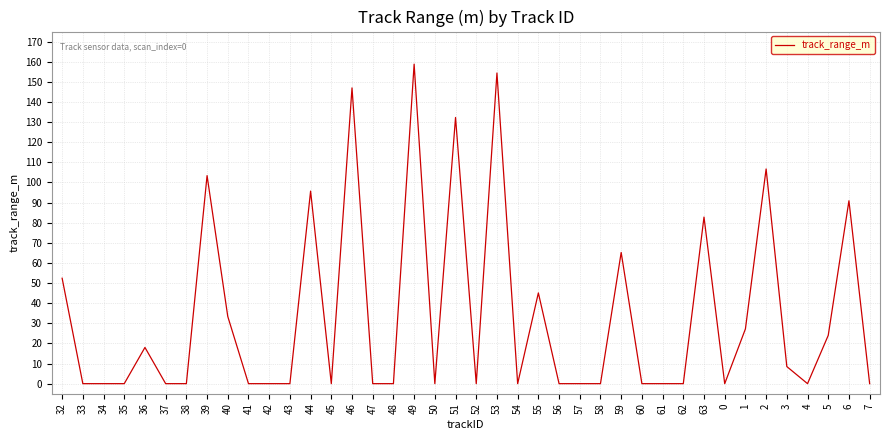

The value at 33 is -69.1. True or false?

False